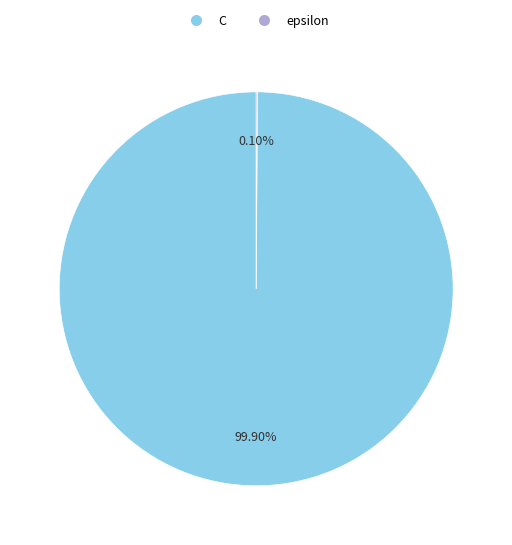

What percentage is the C slice, to the nearest percent?

100%